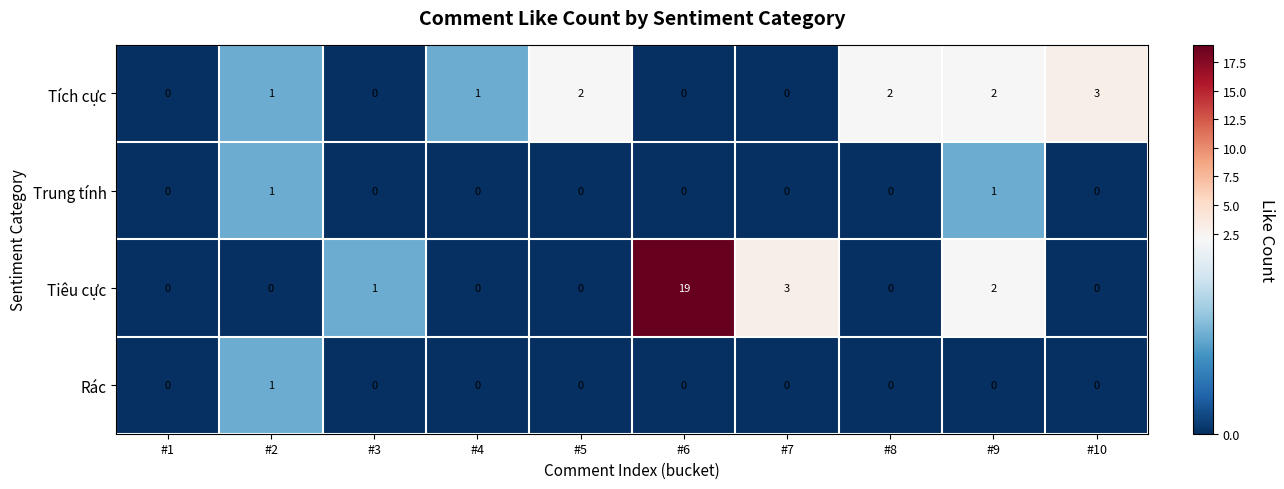

Between #8 and #10, which series saw the biggest shift?

Tích cực